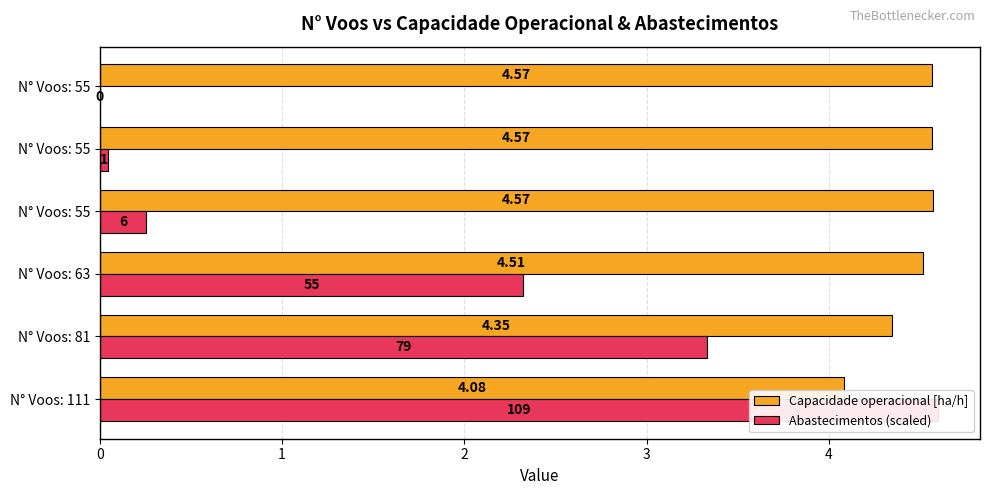

What is the difference between the maximum and minimum values in the Capacidade operacional [ha/h] series?

0.5